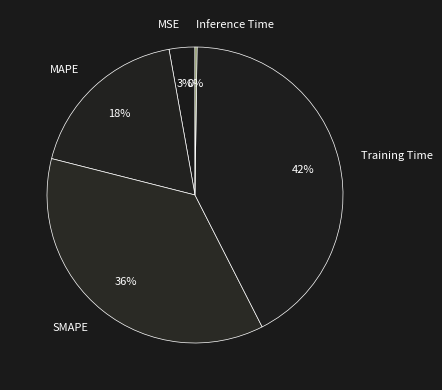

Which category has the biggest portion of the pie?

Training Time